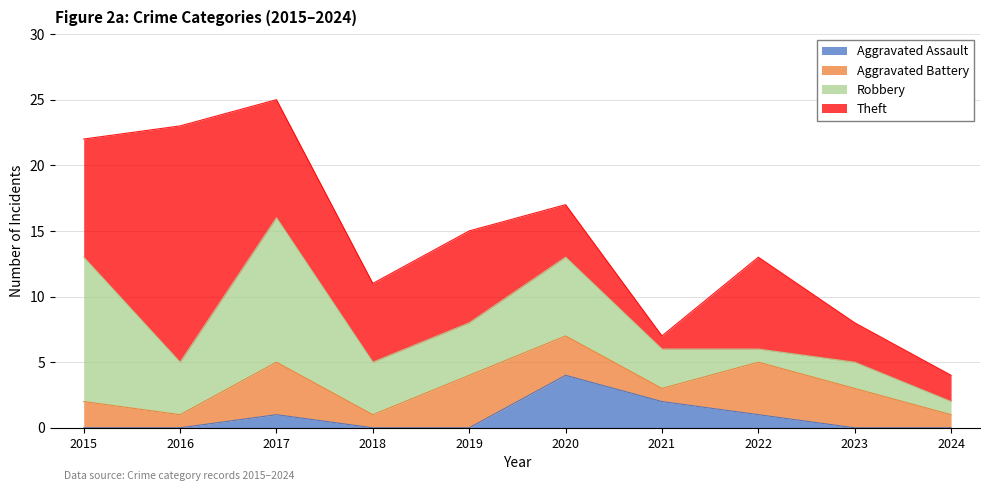

True or false: Aggravated Assault has a value of -2 at 2024.

False